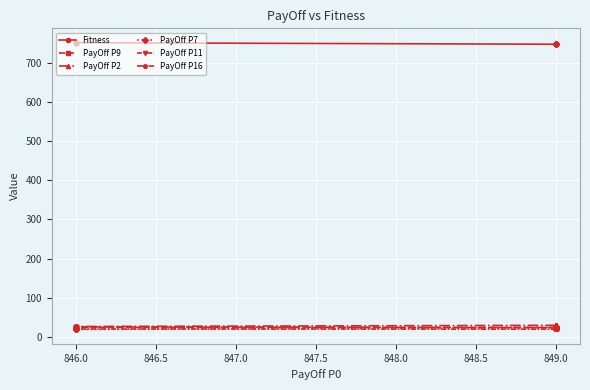

What is the average value of the PayOff P9 series?

23.2